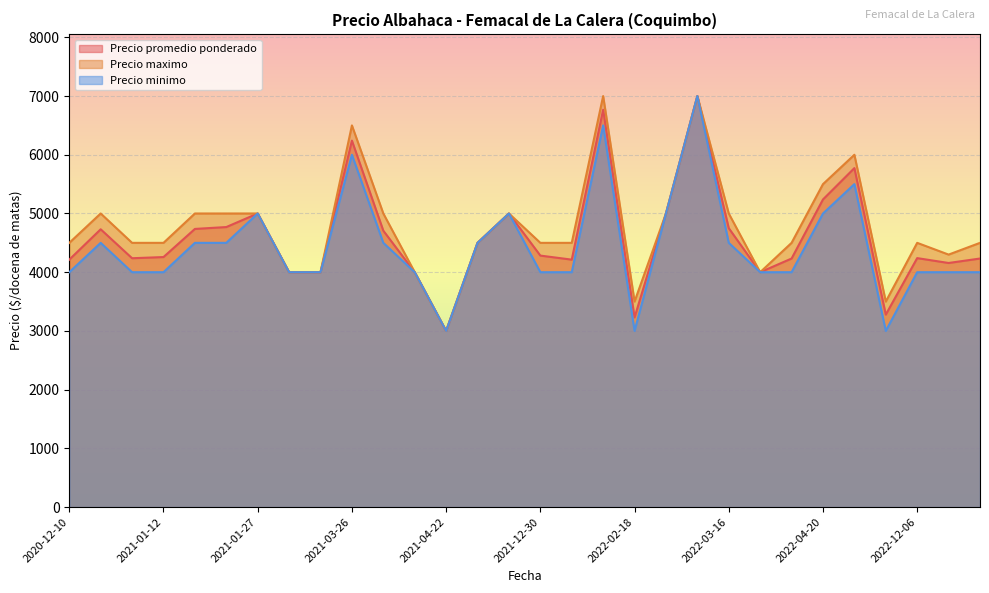

Reading left to right, list all the values displayed in this chart.

Precio promedio ponderado: 4214	4731	4238	4258	4737	4769	5000	4000	4000	6241	4707	4000	3000	4500	5000	4283	4214	6767	3230	5000	7000	4750	4000	4233	5239	5773	3278	4240	4157	4233
Precio maximo: 4500	5000	4500	4500	5000	5000	5000	4000	4000	6500	5000	4000	3000	4500	5000	4500	4500	7000	3500	5000	7000	5000	4000	4500	5500	6000	3500	4500	4300	4500
Precio minimo: 4000	4500	4000	4000	4500	4500	5000	4000	4000	6000	4500	4000	3000	4500	5000	4000	4000	6500	3000	5000	7000	4500	4000	4000	5000	5500	3000	4000	4000	4000